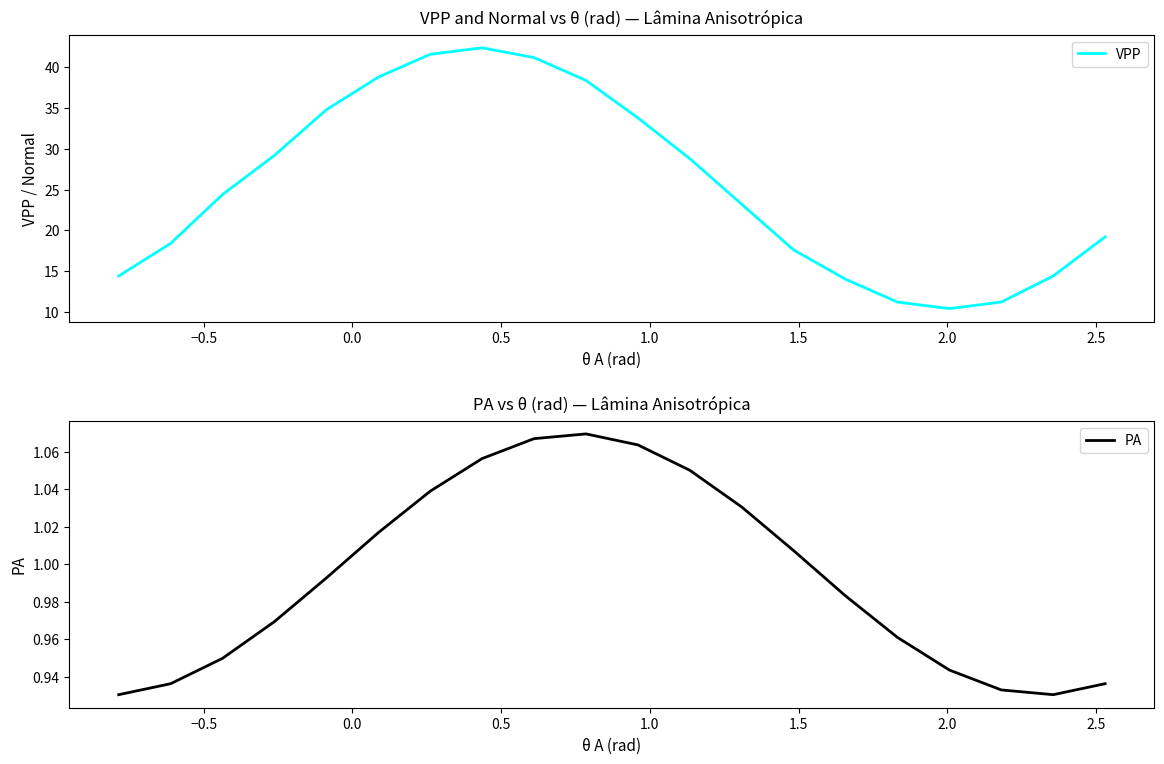

What is the highest value of the VPP series?

42.4